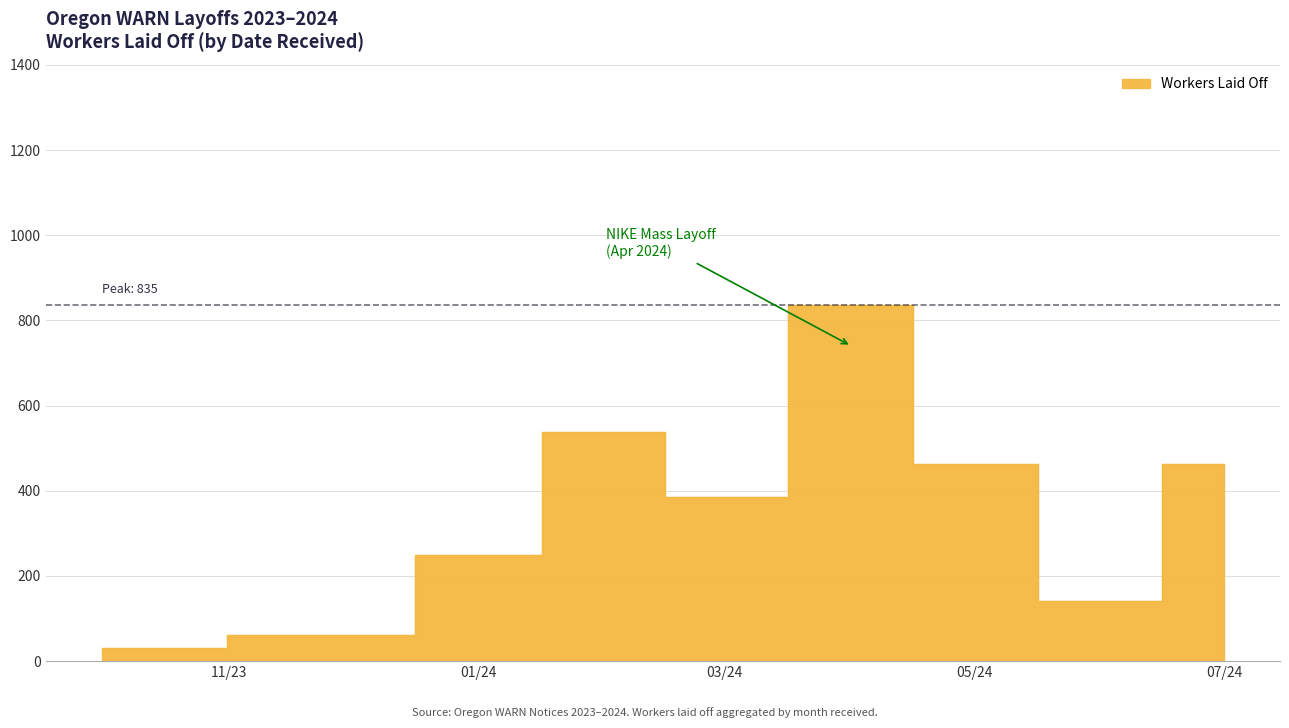

What is the label of the 33rd point from the left?

2024-01-11